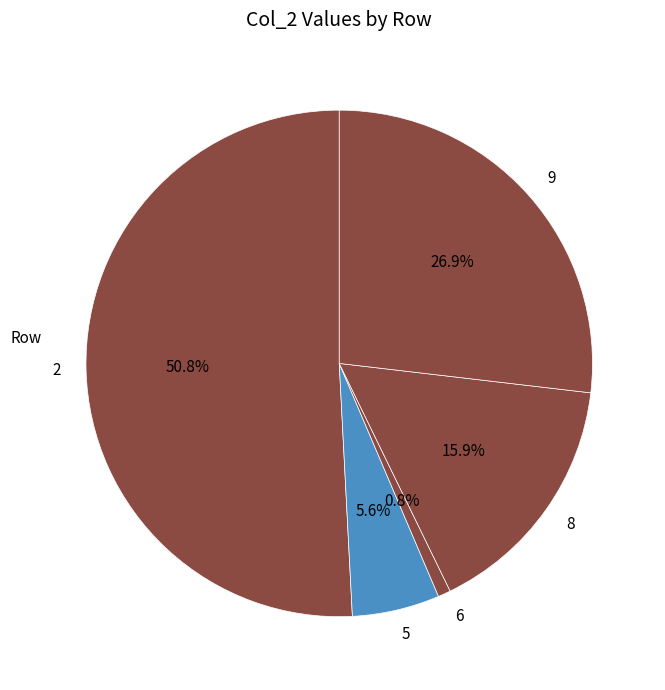

To the nearest percent, what portion does 8 represent?

16%